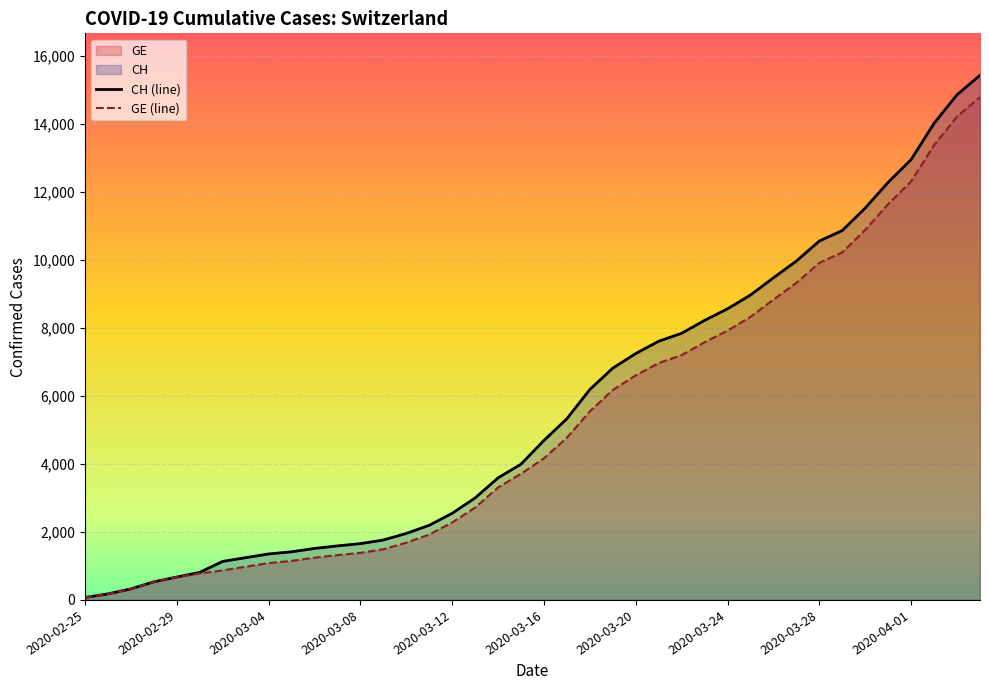

What is the approximate value of CH (line) at 18, to the nearest 100?

3600